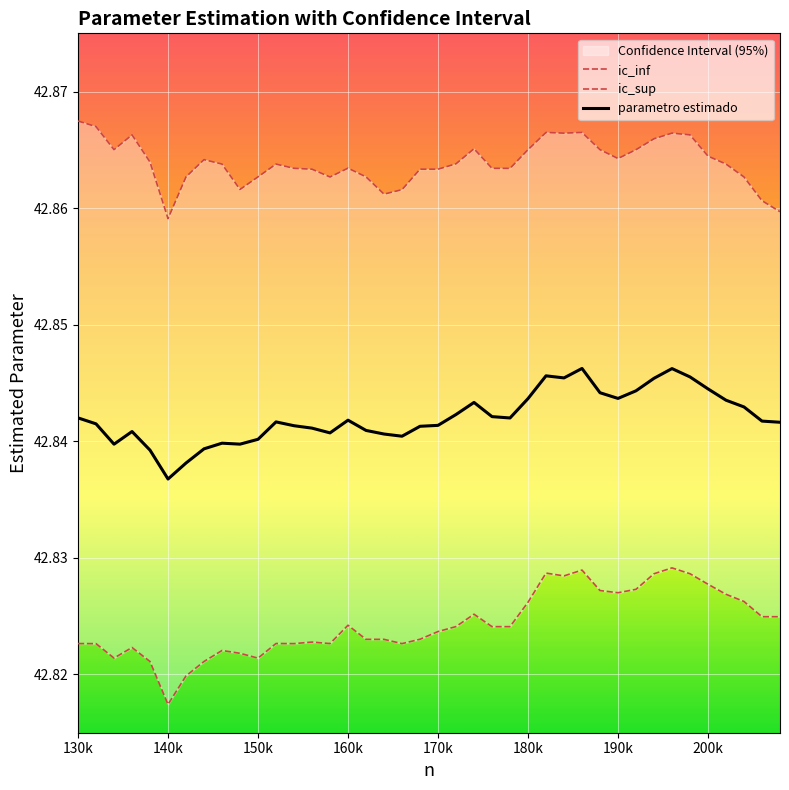

How many series are shown in this chart?

3